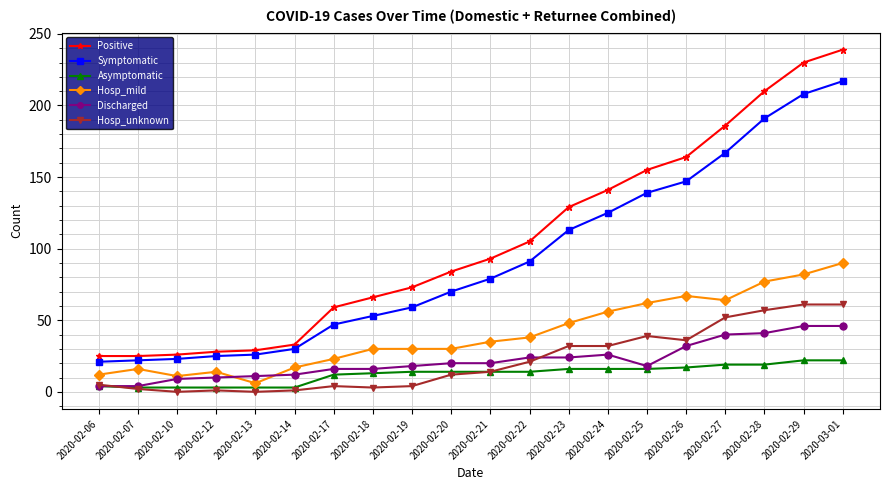

Which series ends up on top after the final intersection of Discharged and Hosp_mild?

Hosp_mild